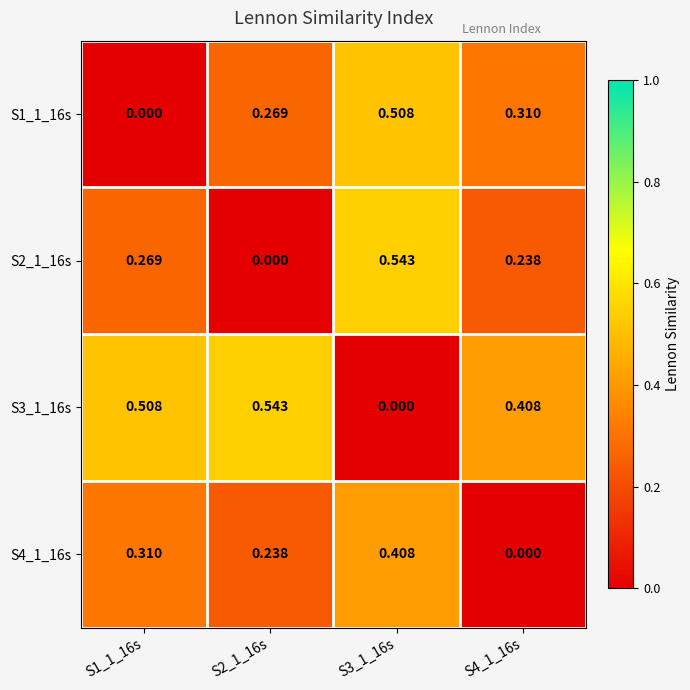

Is the value of S2_1_16s at S3_1_16s greater than the value of S1_1_16s at S4_1_16s?

Yes